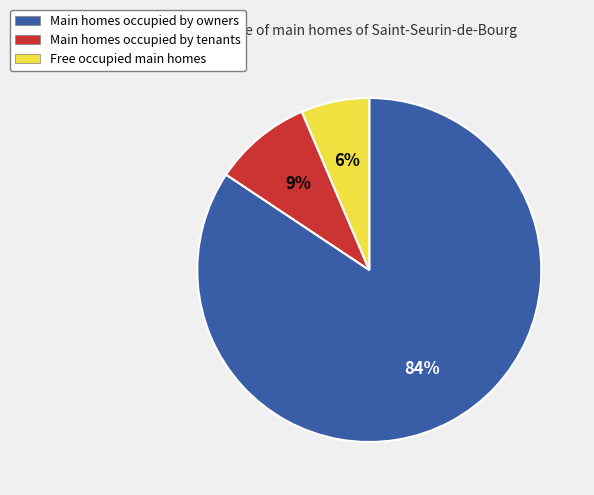

To the nearest percent, what is the average slice percentage?

33%